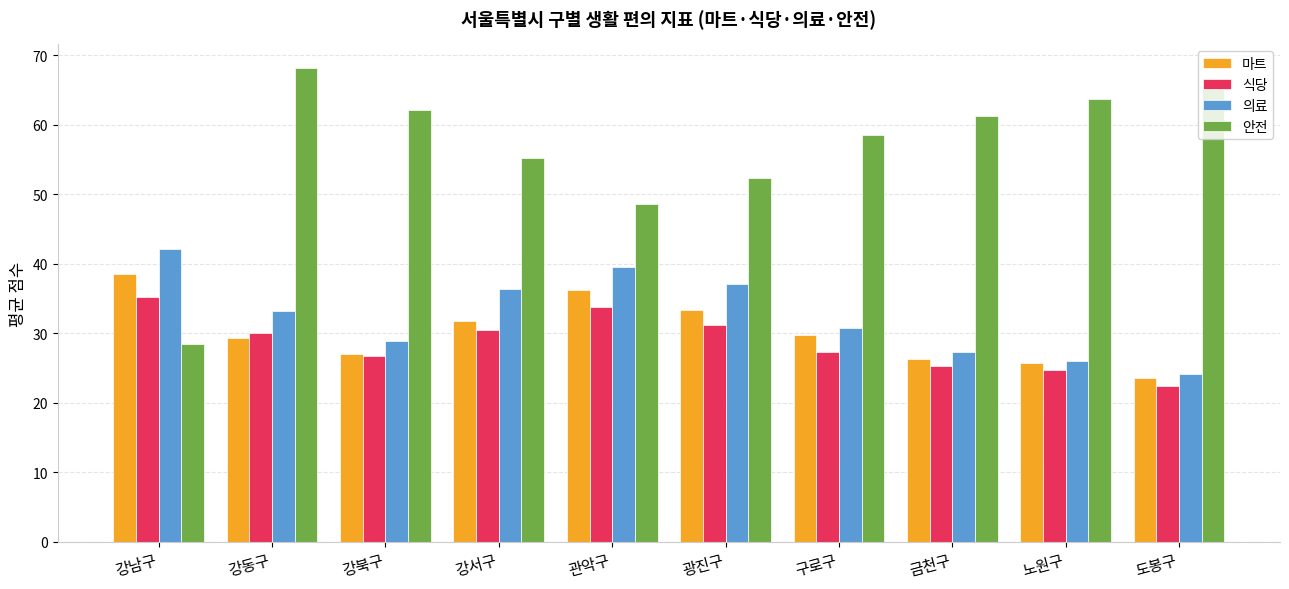

Which label corresponds to the largest value in the chart?

강동구